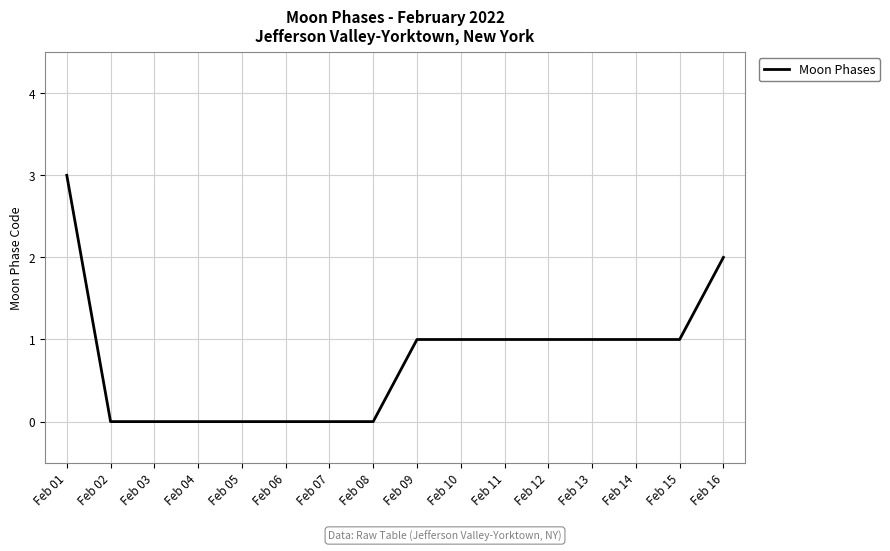

What value does the data have at Feb 10?

1